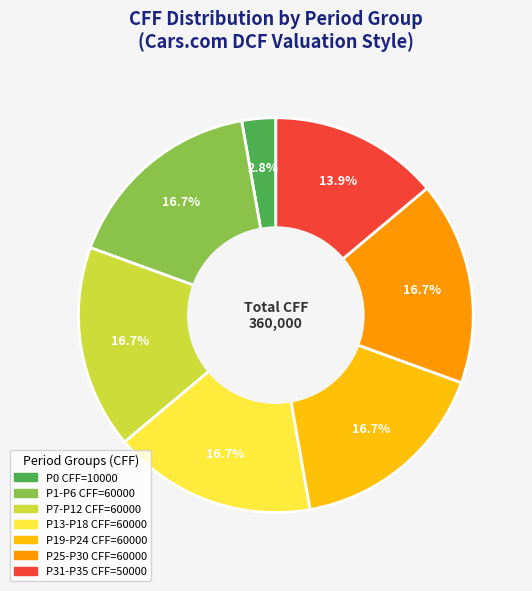

How much of the chart is everything except P31-P35 CFF=50000?

86.1%